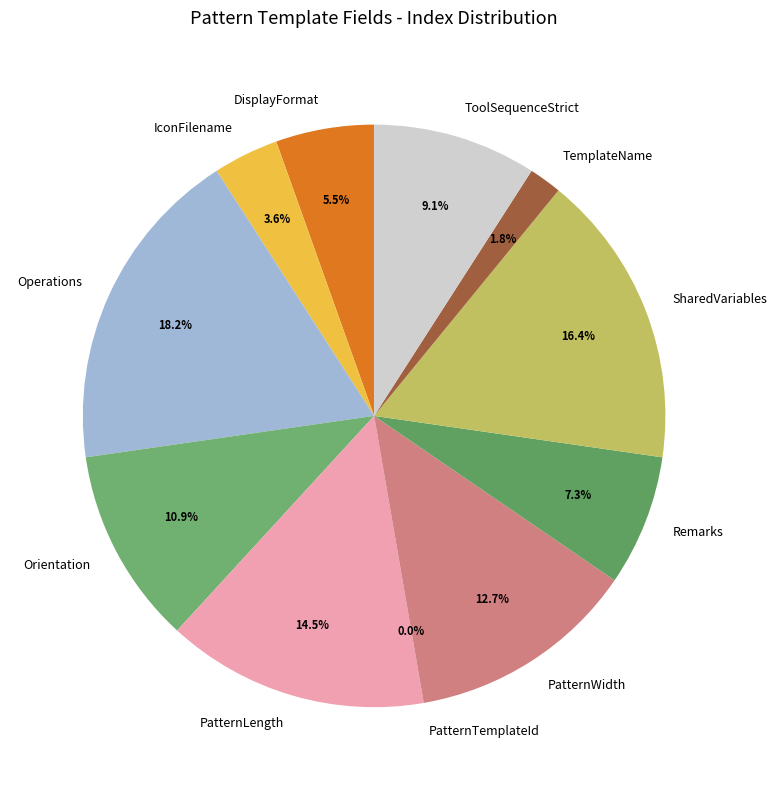

To the nearest percent, what portion does TemplateName represent?

2%